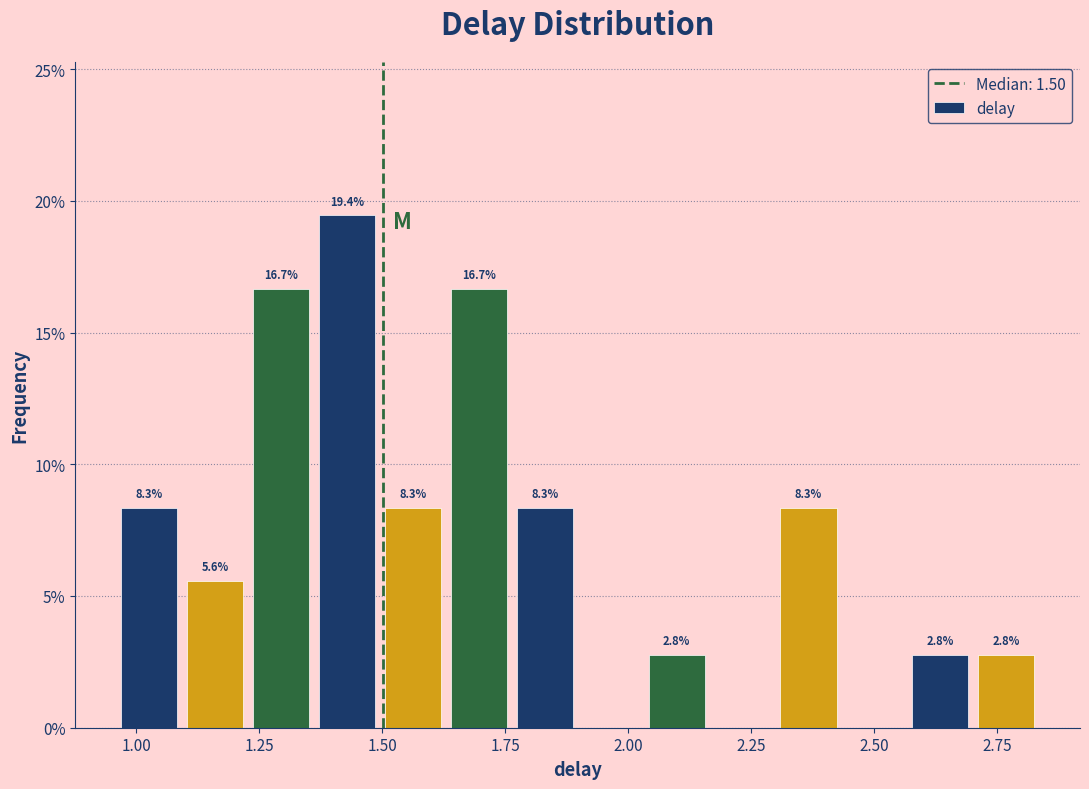

Read against the x-axis, roughly where is the centre of the tallest bar?

1.45